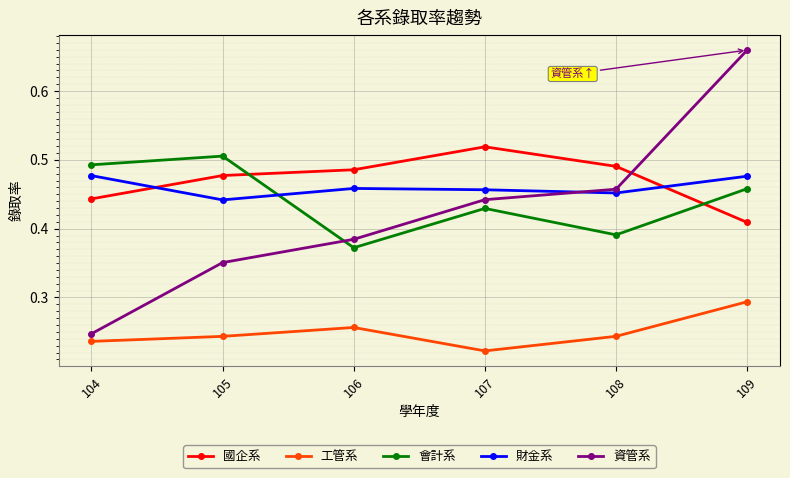

Which series has the widest spread of values?

資管系